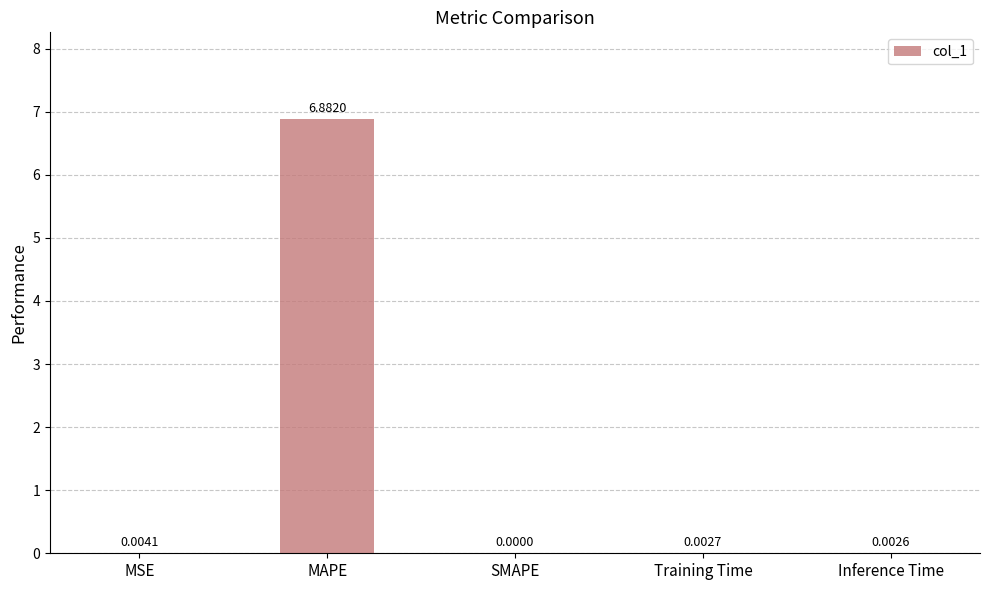

At which label is the value closest to 3?

MSE